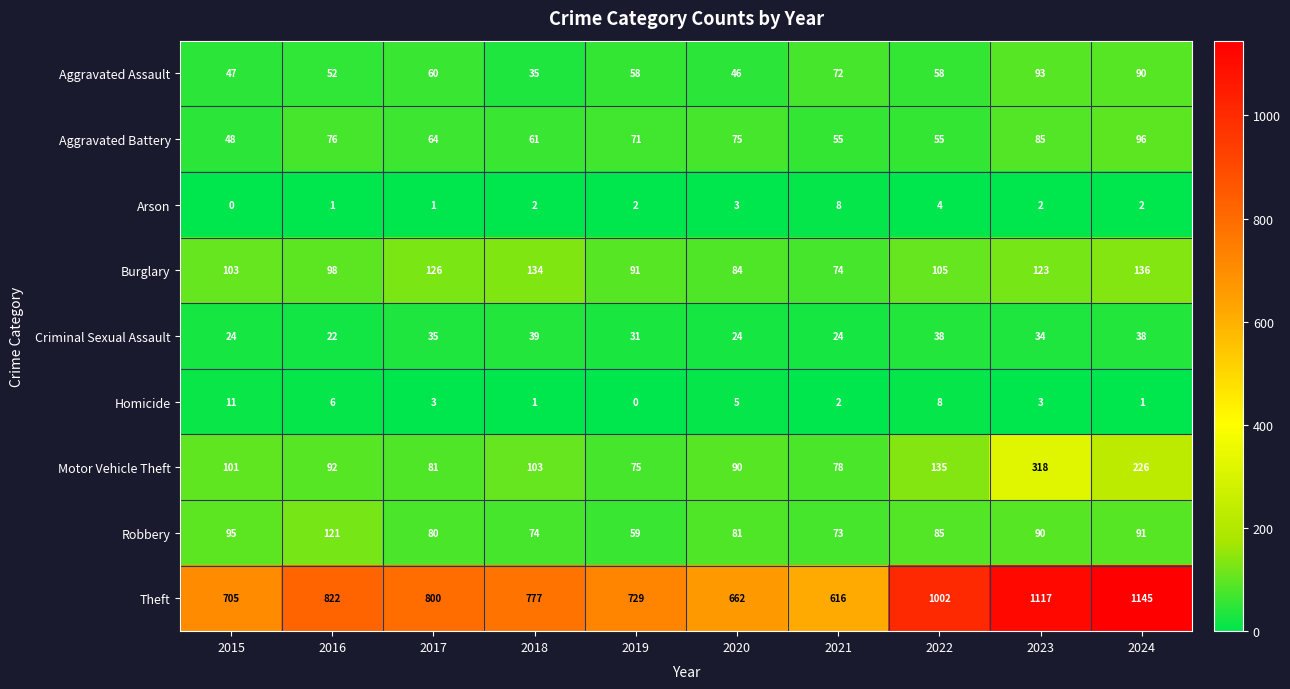

What is the difference between the highest and lowest values at 2017?

799